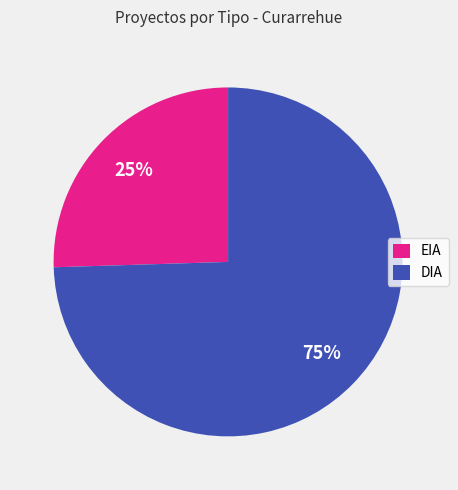

True or false: EIA accounts for 38% of the total.

False